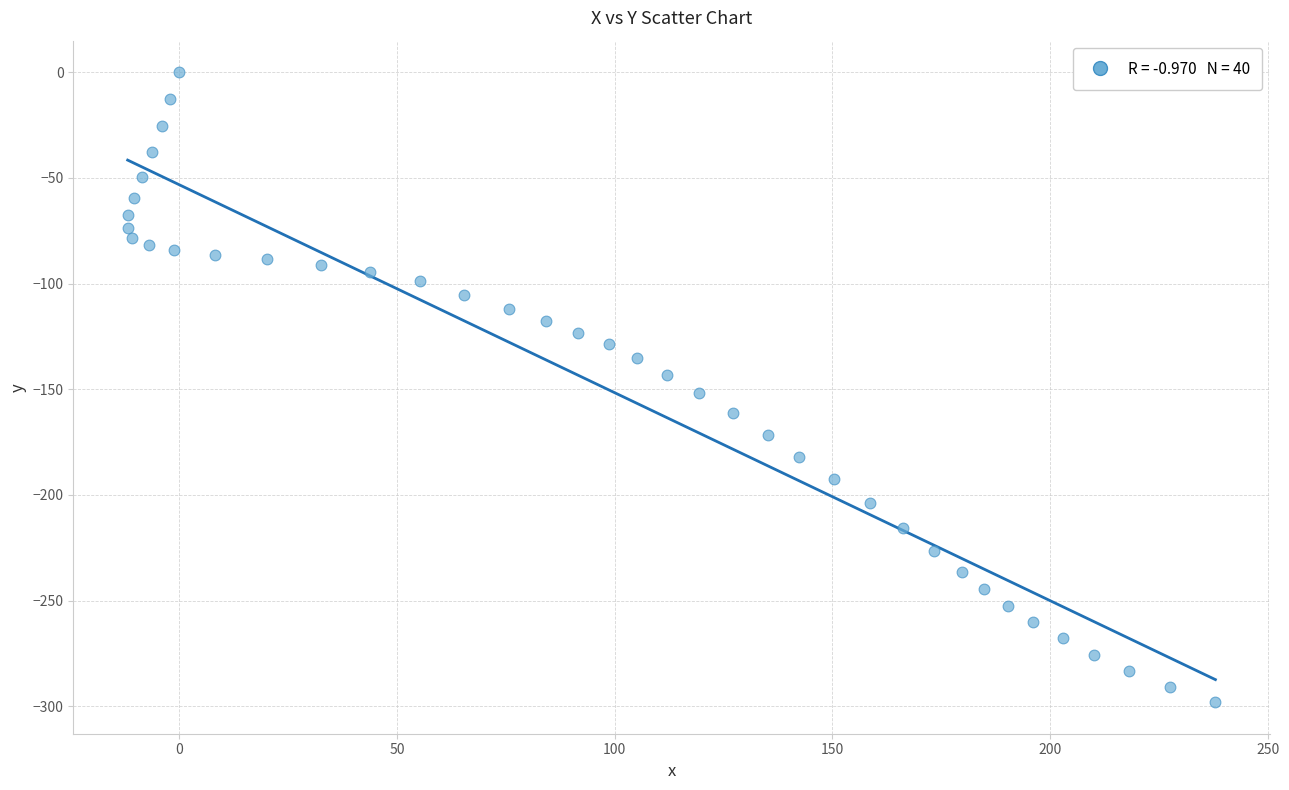

What is the range of Y values (max minus min)?

298.1